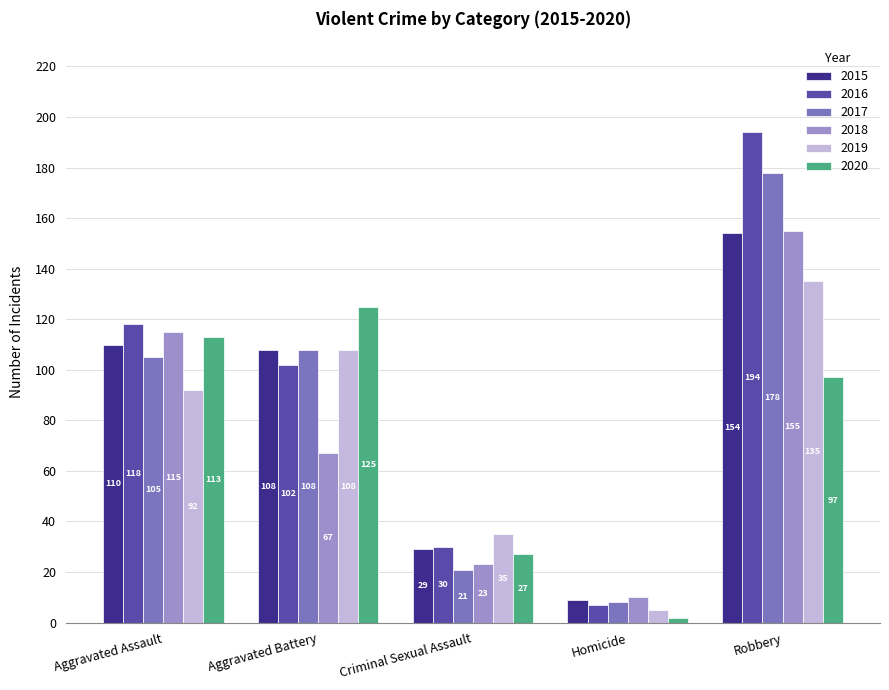

What is the smallest value displayed?

2